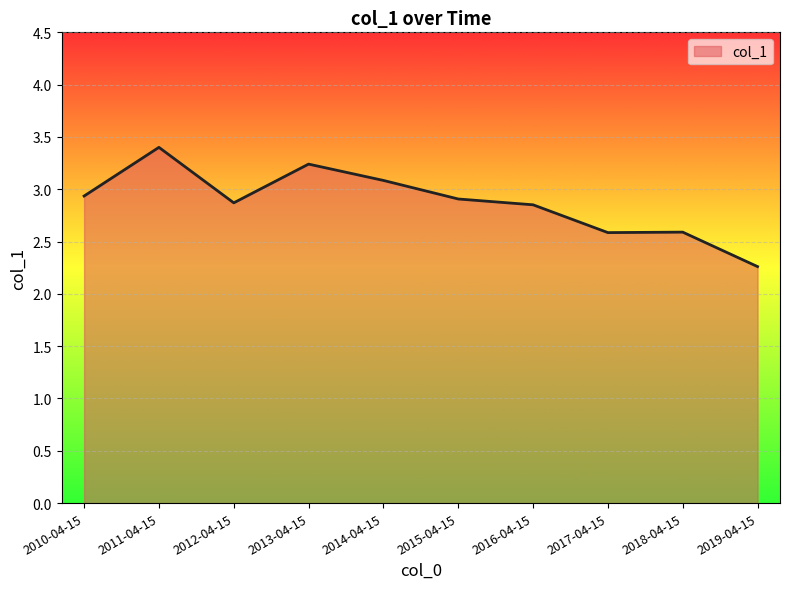

The chart shows a value of 1.3 at 2011-04-15. True or false?

False